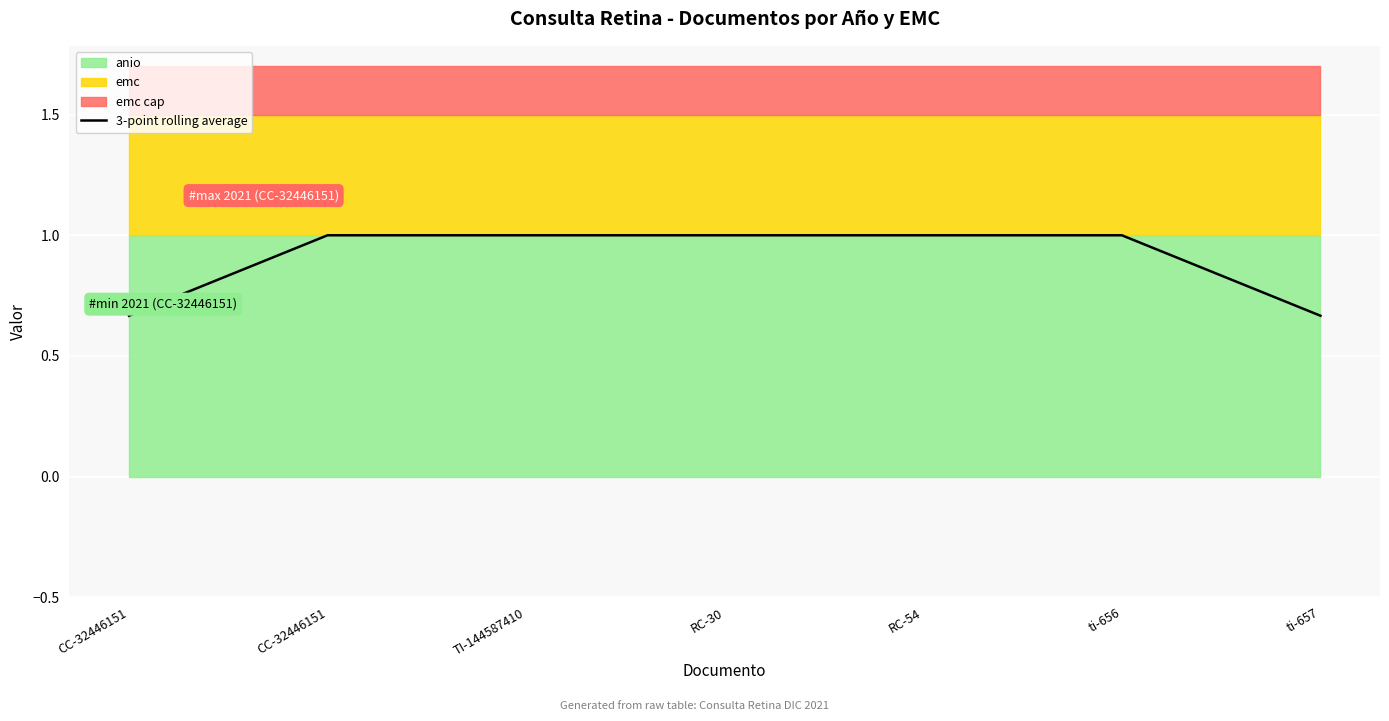

True or false: there are more than 2 points higher than both neighbors.

False